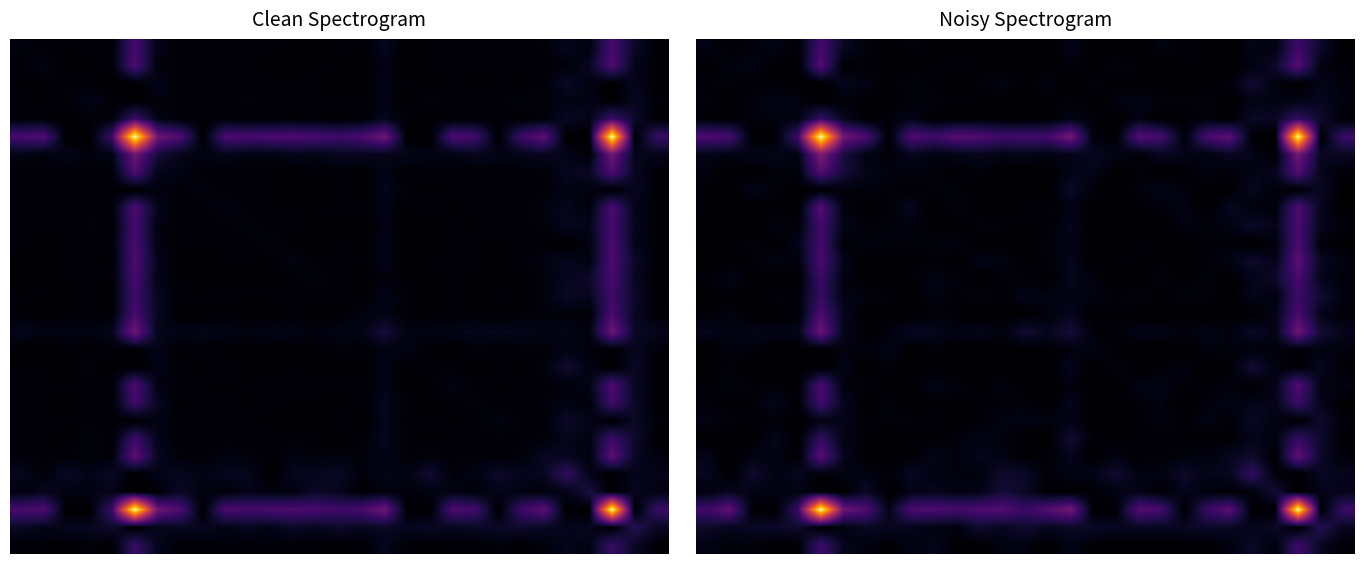

How many categories are shown in the chart?

29